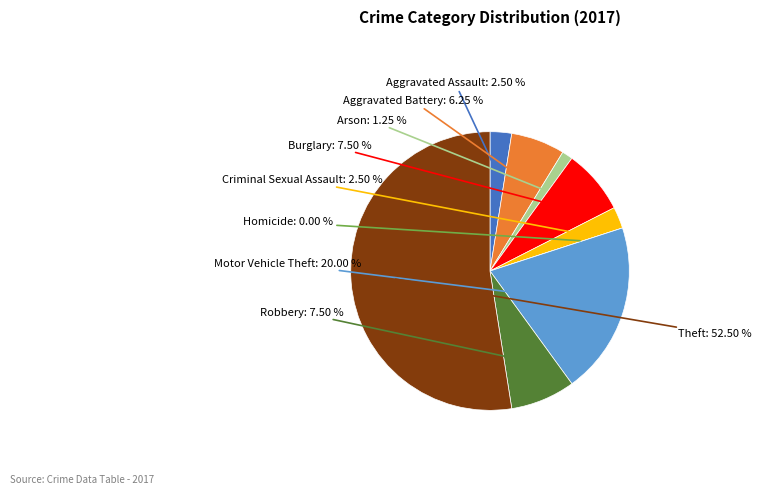

Which has a higher value, Motor Vehicle Theft or Arson?

Motor Vehicle Theft